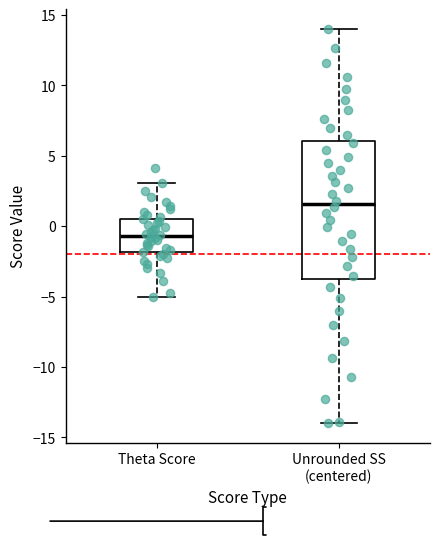

Reading left to right, transcribe this box plot: for each box, give where its median line is, the range the box spans, and where its two whiskers end, as read against the y-axis. The values are not printed on the chart, so give them approximately, as read against the axis.

Theta Score: median -0.5, box -2.0 to 0.5, whiskers -5.0 to 3.0
Unrounded SS (centered): median 1.5, box -3.5 to 6.0, whiskers -14.0 to 14.0